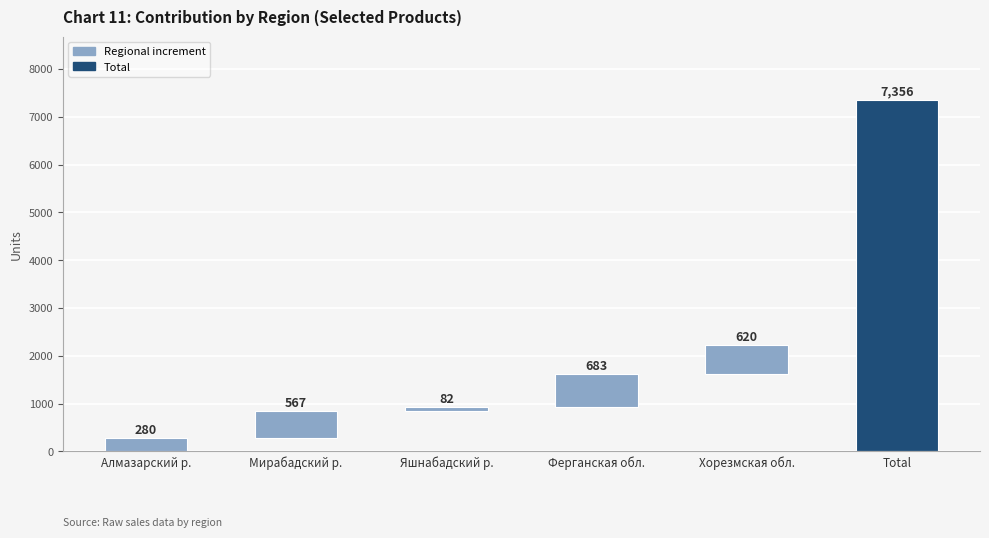

Does the chart contain any negative values?

No